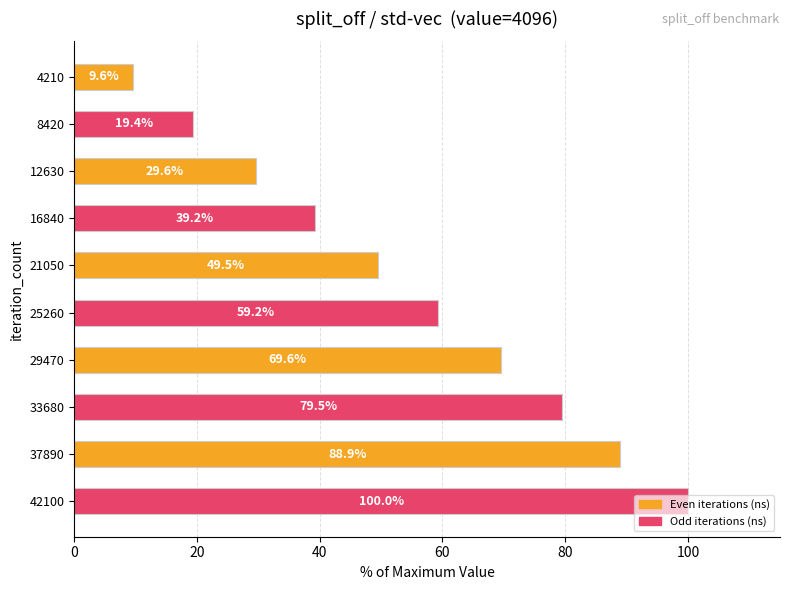

The value at 8420 is 19.4. True or false?

True